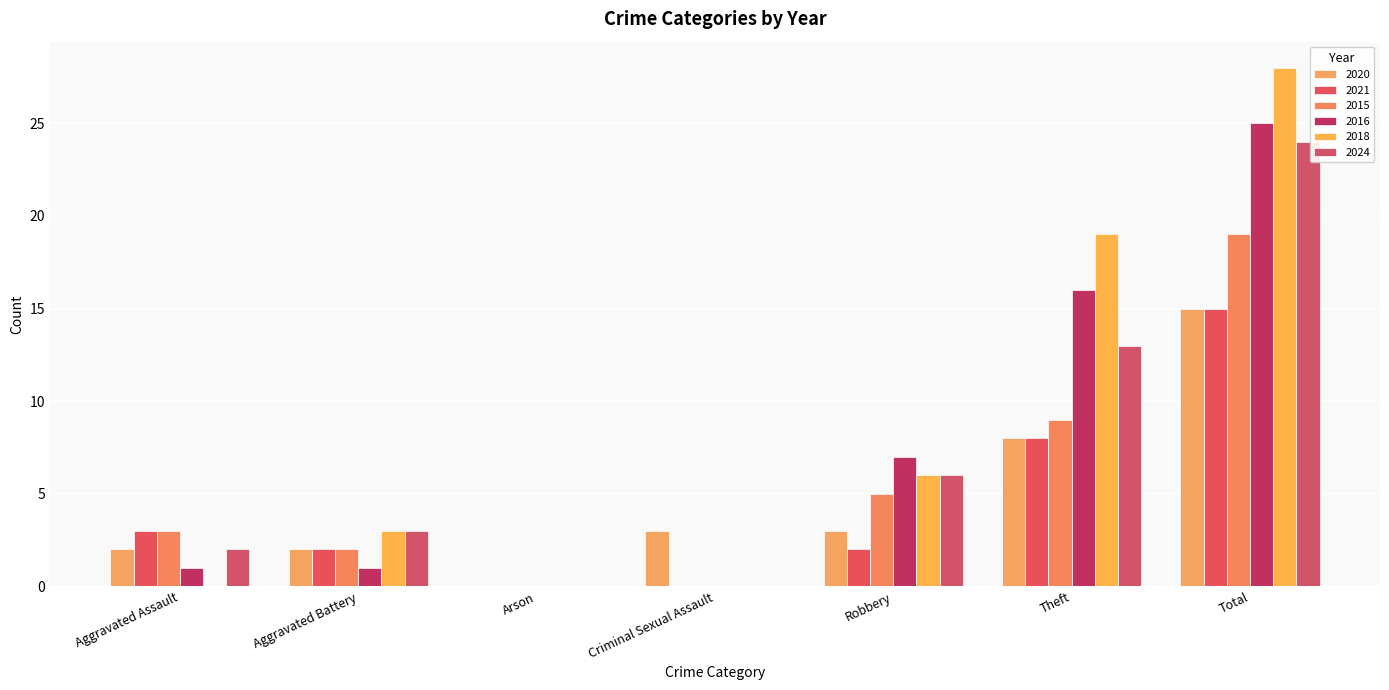

Reading left to right, extract all data points from this chart.

2020: Aggravated Assault=2	Aggravated Battery=2	Arson=0	Criminal Sexual Assault=3	Robbery=3	Theft=8	Total=15
2021: Aggravated Assault=3	Aggravated Battery=2	Arson=0	Criminal Sexual Assault=0	Robbery=2	Theft=8	Total=15
2015: Aggravated Assault=3	Aggravated Battery=2	Arson=0	Criminal Sexual Assault=0	Robbery=5	Theft=9	Total=19
2016: Aggravated Assault=1	Aggravated Battery=1	Arson=0	Criminal Sexual Assault=0	Robbery=7	Theft=16	Total=25
2018: Aggravated Assault=0	Aggravated Battery=3	Arson=0	Criminal Sexual Assault=0	Robbery=6	Theft=19	Total=28
2024: Aggravated Assault=2	Aggravated Battery=3	Arson=0	Criminal Sexual Assault=0	Robbery=6	Theft=13	Total=24